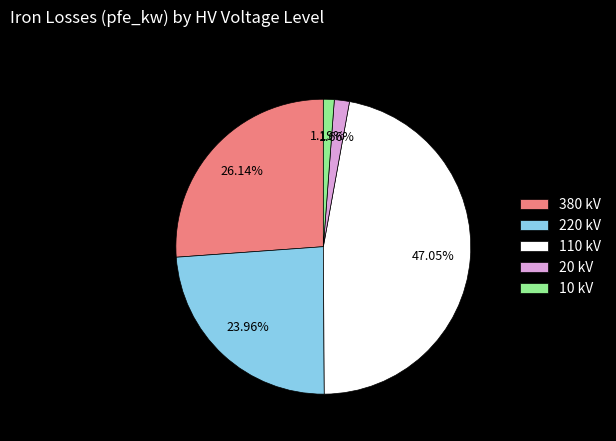

Between 380 kV and 110 kV, which is larger?

110 kV